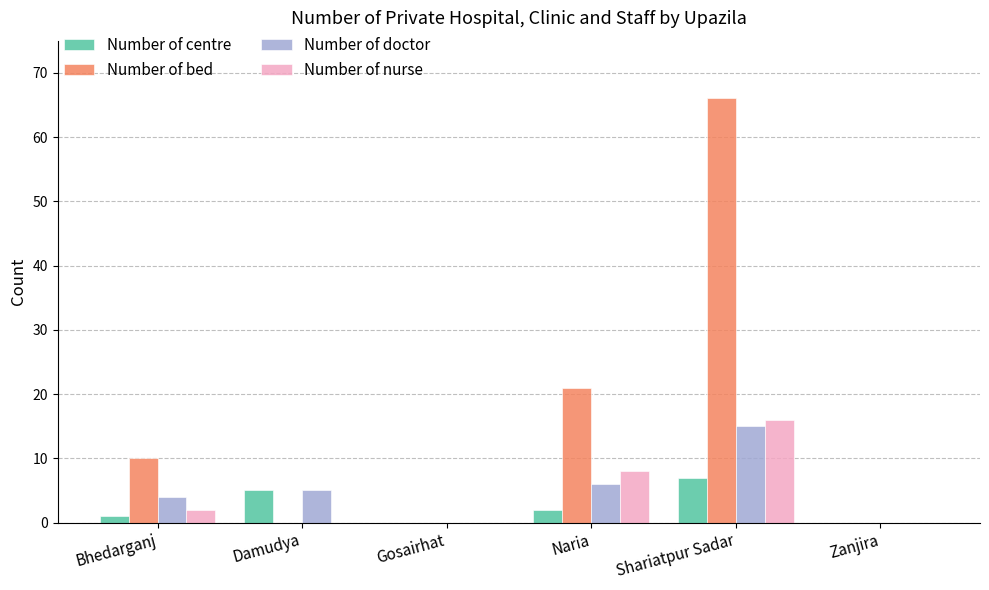

What are all the series names shown in the legend?

Number of centre, Number of bed, Number of doctor, Number of nurse